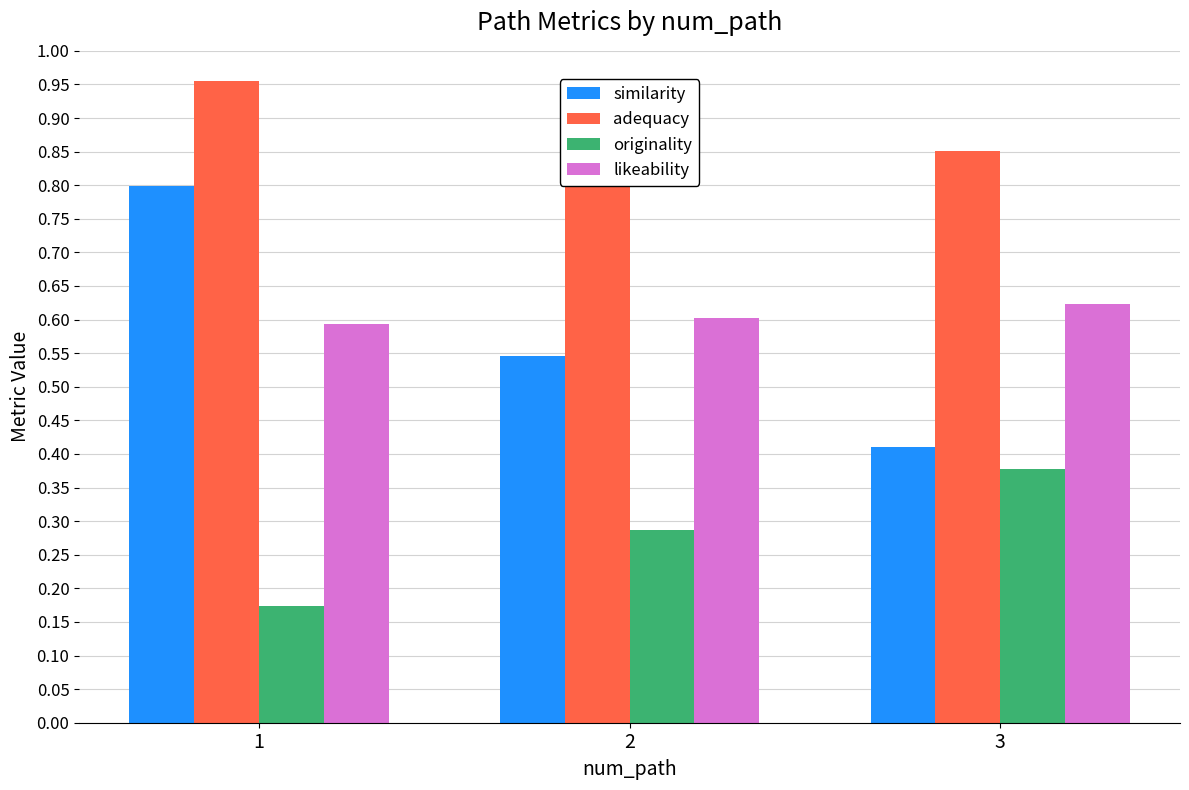

Count the likeability values in the range 0 to 1.

3